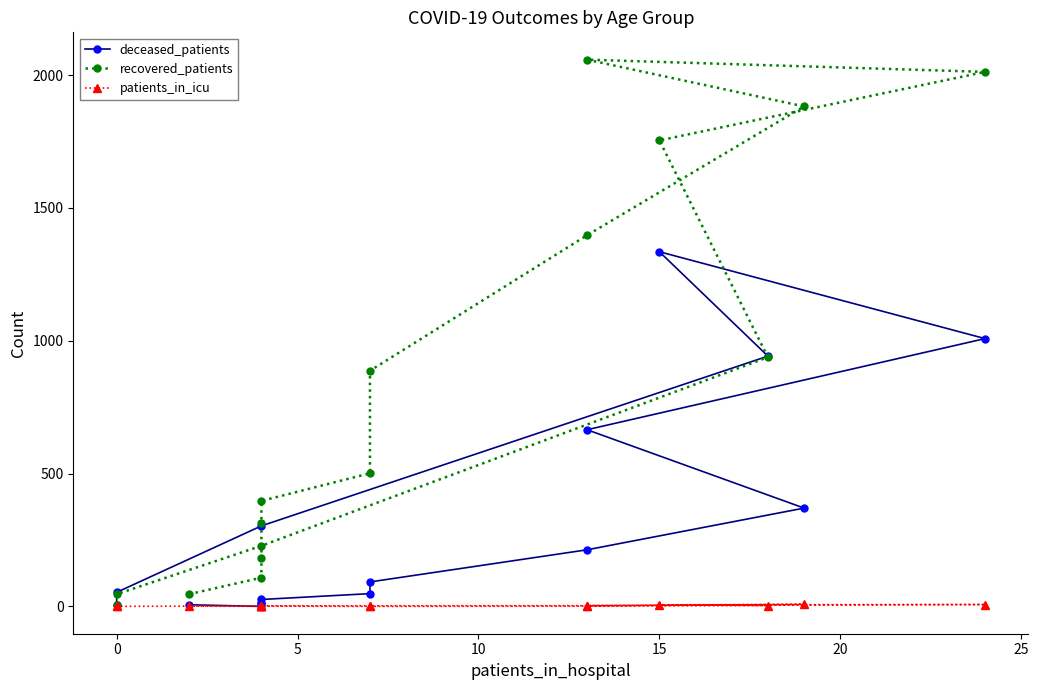

What are all the series names shown in the legend?

deceased_patients, recovered_patients, patients_in_icu